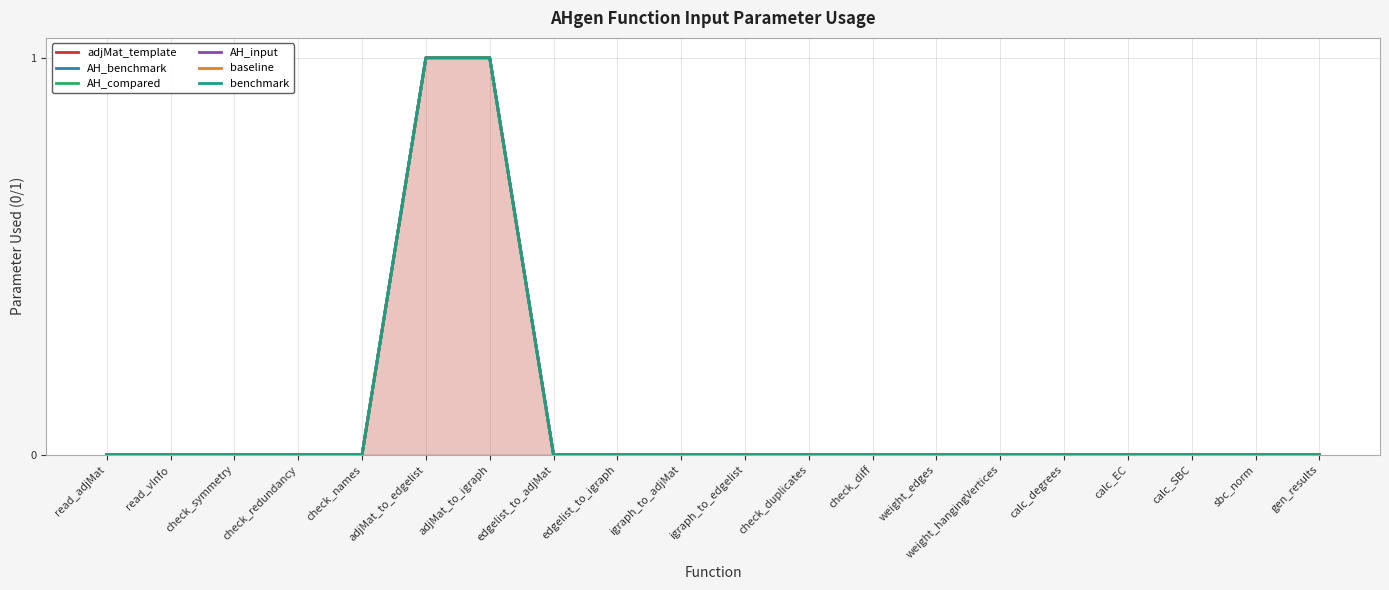

Reading right to left, transcribe all the data shown in this chart.

adjMat_template: 0	0	0	0	0	0	0	0	0	0	0	0	0	1	1	0	0	0	0	0
AH_benchmark: 0	0	0	0	0	0	0	0	0	0	0	0	0	1	1	0	0	0	0	0
AH_compared: 0	0	0	0	0	0	0	0	0	0	0	0	0	1	1	0	0	0	0	0
AH_input: 0	0	0	0	0	0	0	0	0	0	0	0	0	1	1	0	0	0	0	0
baseline: 0	0	0	0	0	0	0	0	0	0	0	0	0	1	1	0	0	0	0	0
benchmark: 0	0	0	0	0	0	0	0	0	0	0	0	0	1	1	0	0	0	0	0